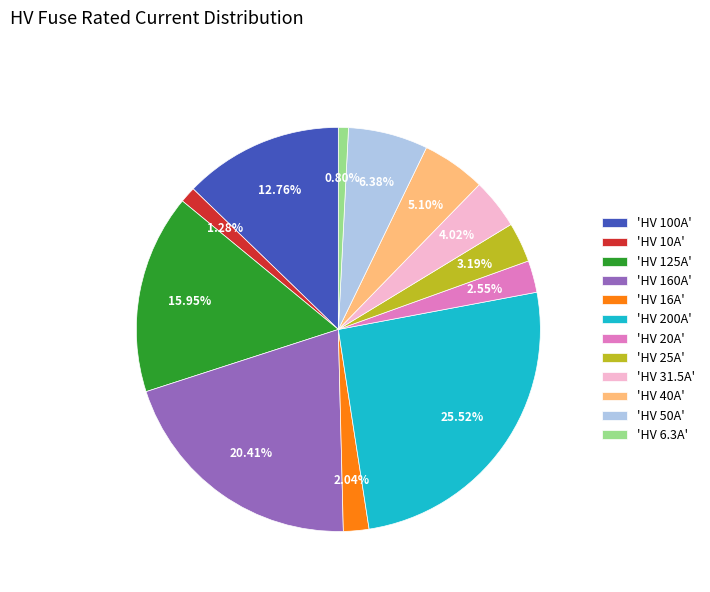

Does any single category account for the majority?

No